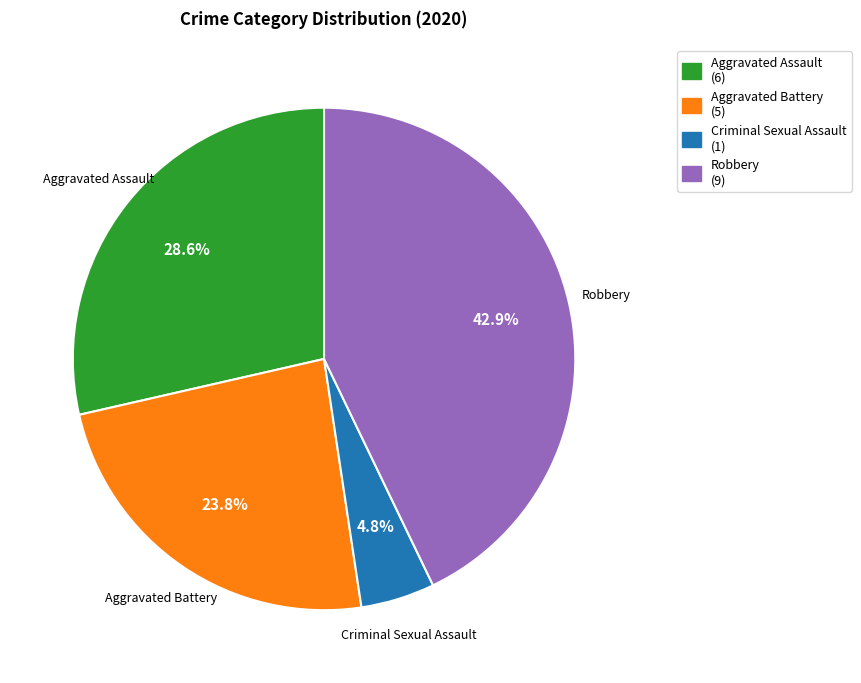

Which slice is the largest?

Robbery (9)